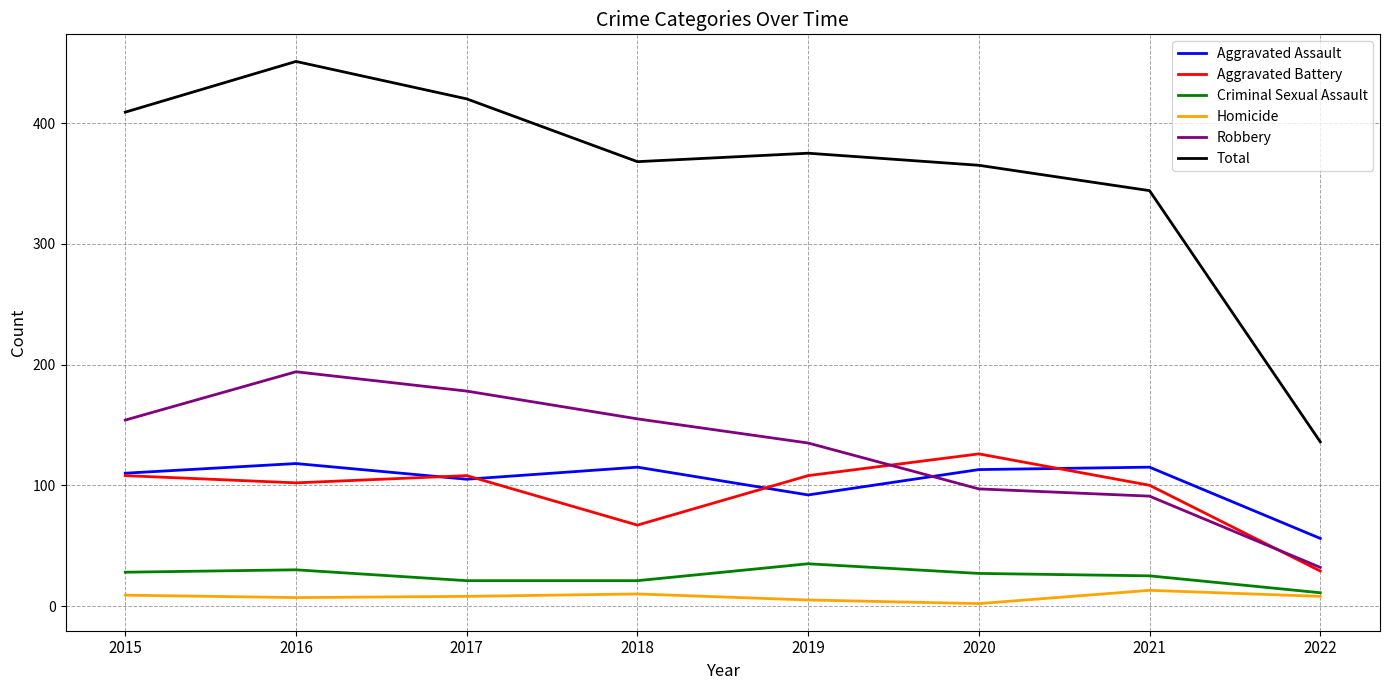

What is the average value of the Aggravated Assault series?

103